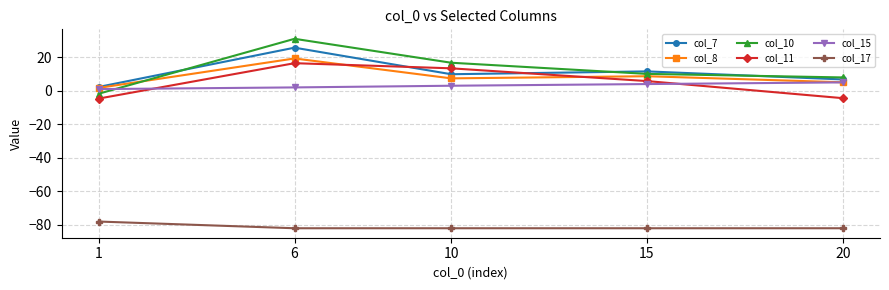

Is it true that col_17 equals -82.0 at 10?

True